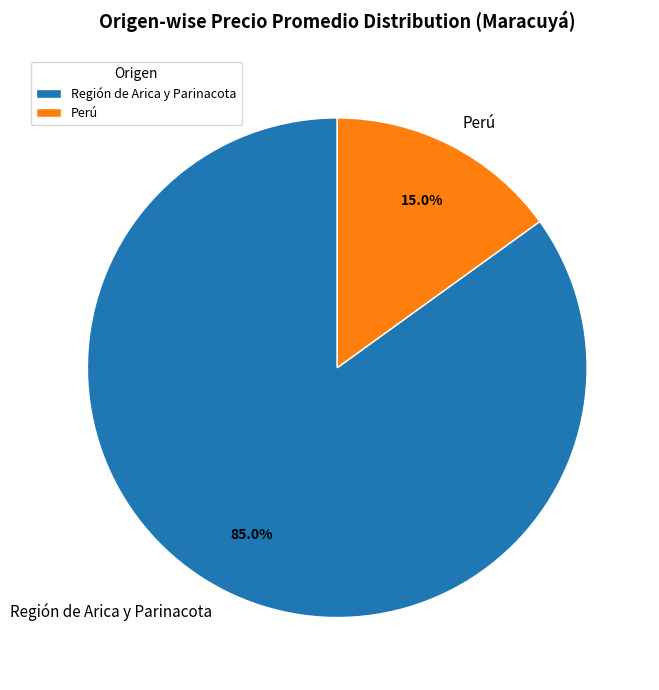

Is Perú the majority of the pie?

No